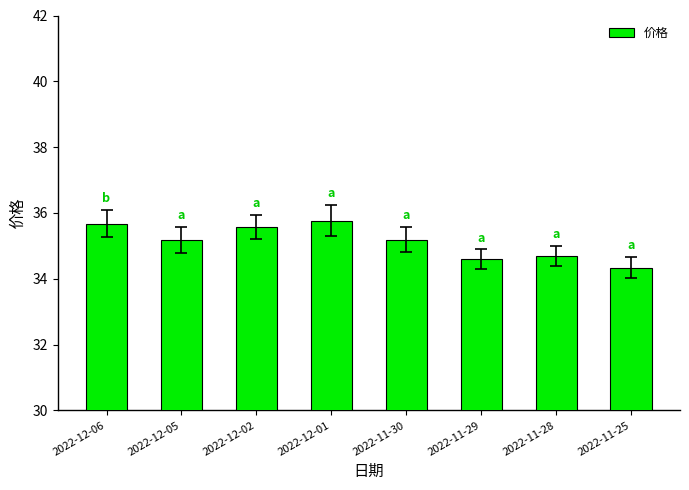

Is it true that the value at 2022-11-30 is 35.2?

True